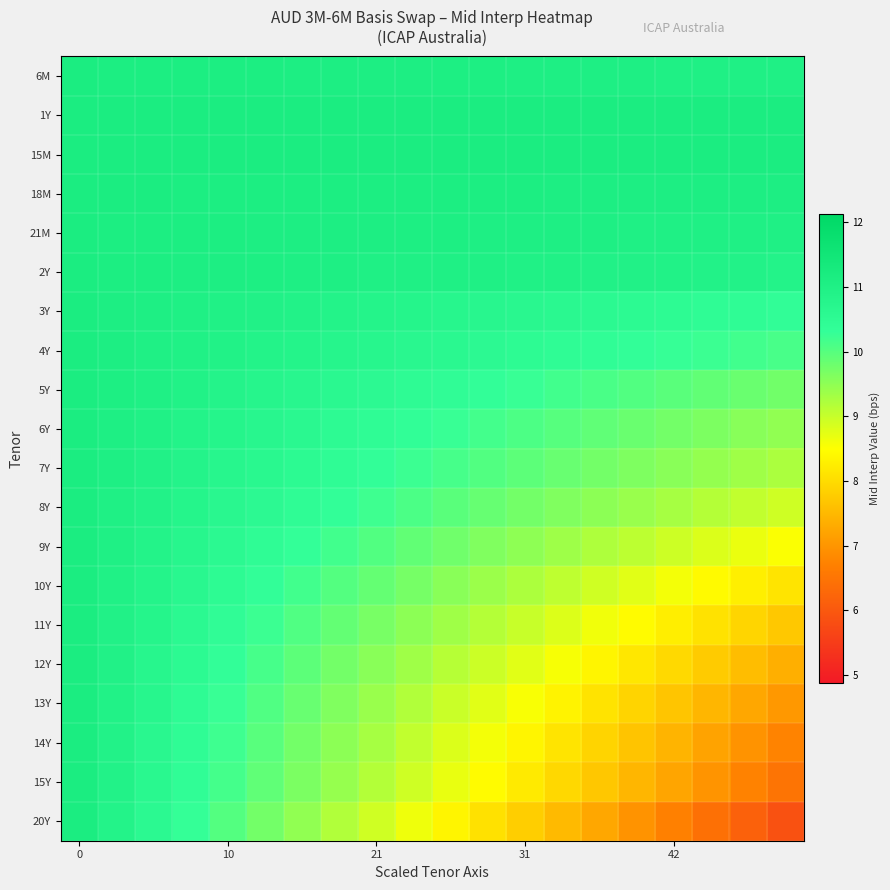

How many categories are shown in the chart?

20